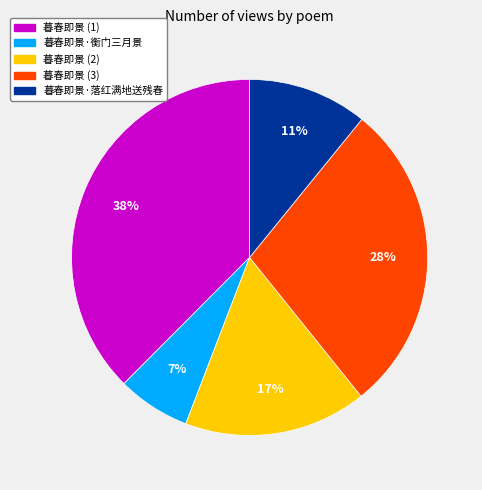

Does 暮春即景·落红满地送残春 represent more than half of the total?

No